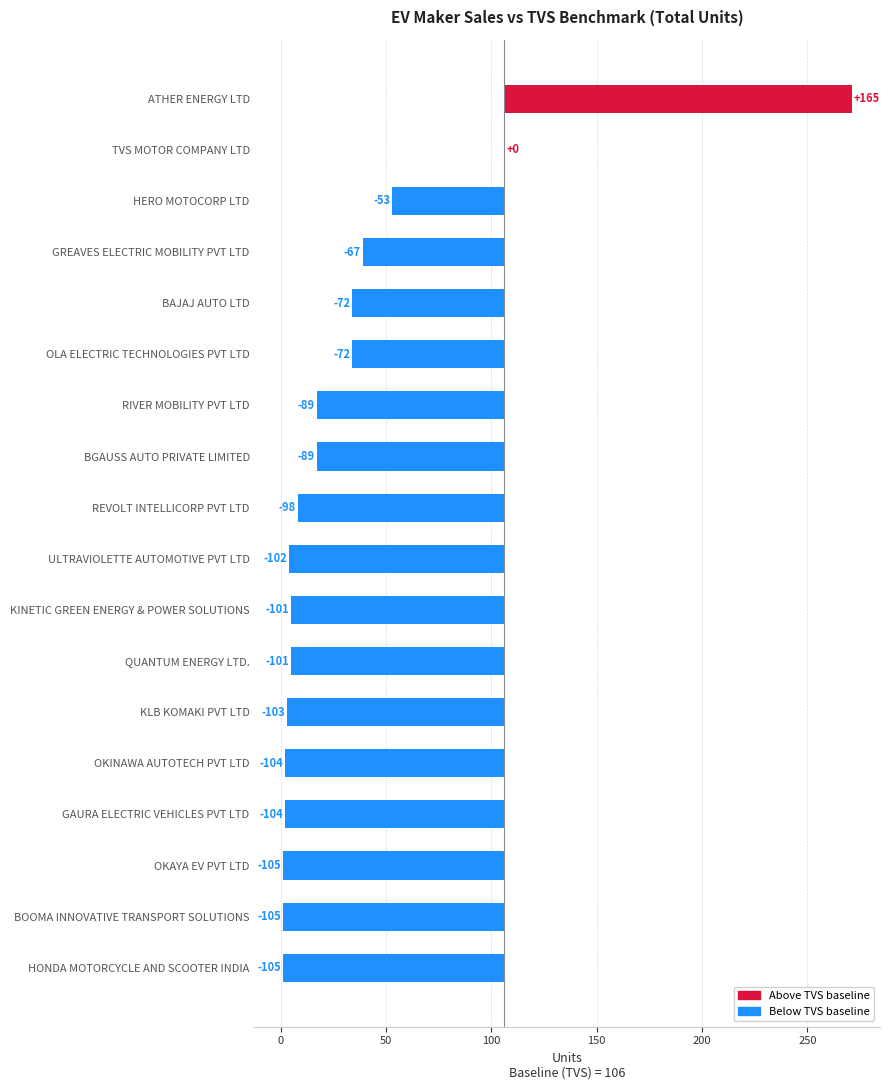

The value at REVOLT INTELLICORP PVT LTD is -98. True or false?

True